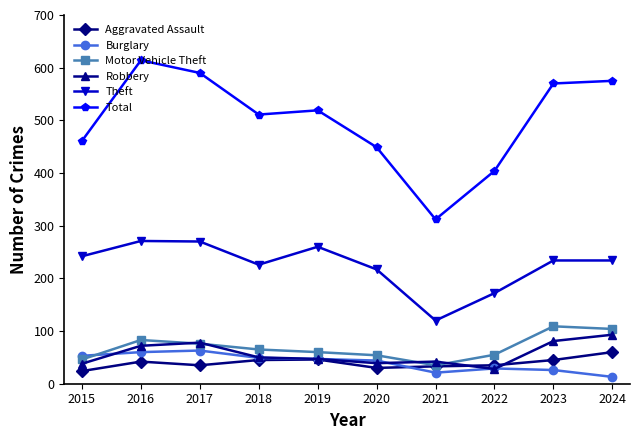

Which category has the highest value in the Total series?

2016